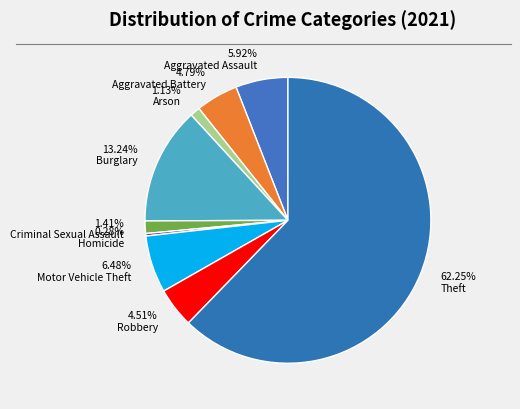

To the nearest percent, what is the difference between the largest and smallest slice percentages?

62%